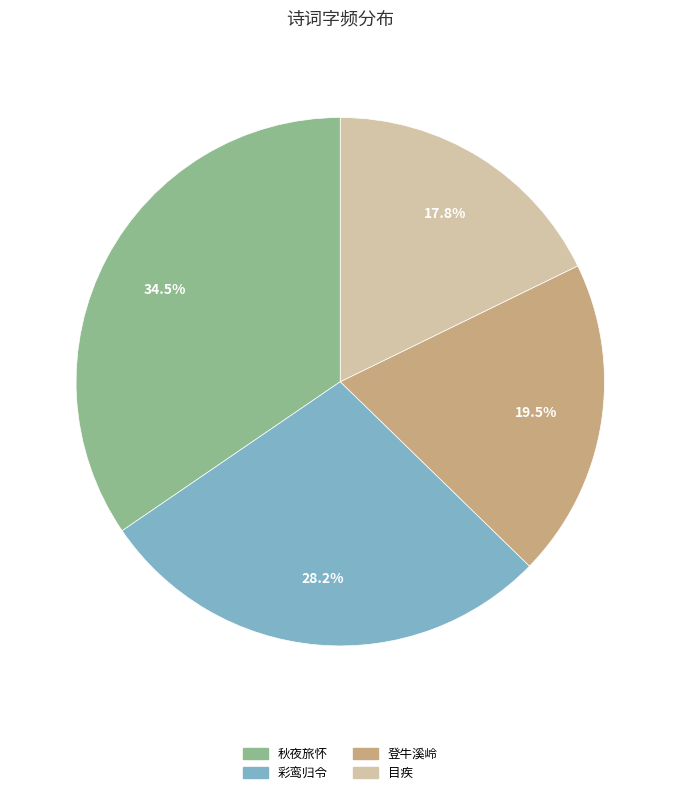

Does any single category account for the majority?

No